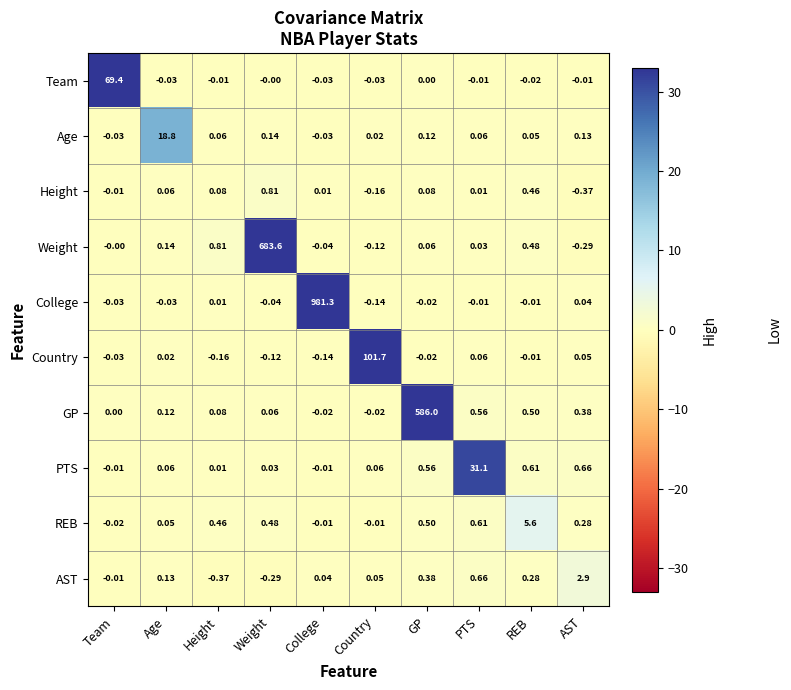

At which label does PTS reach its peak?

PTS